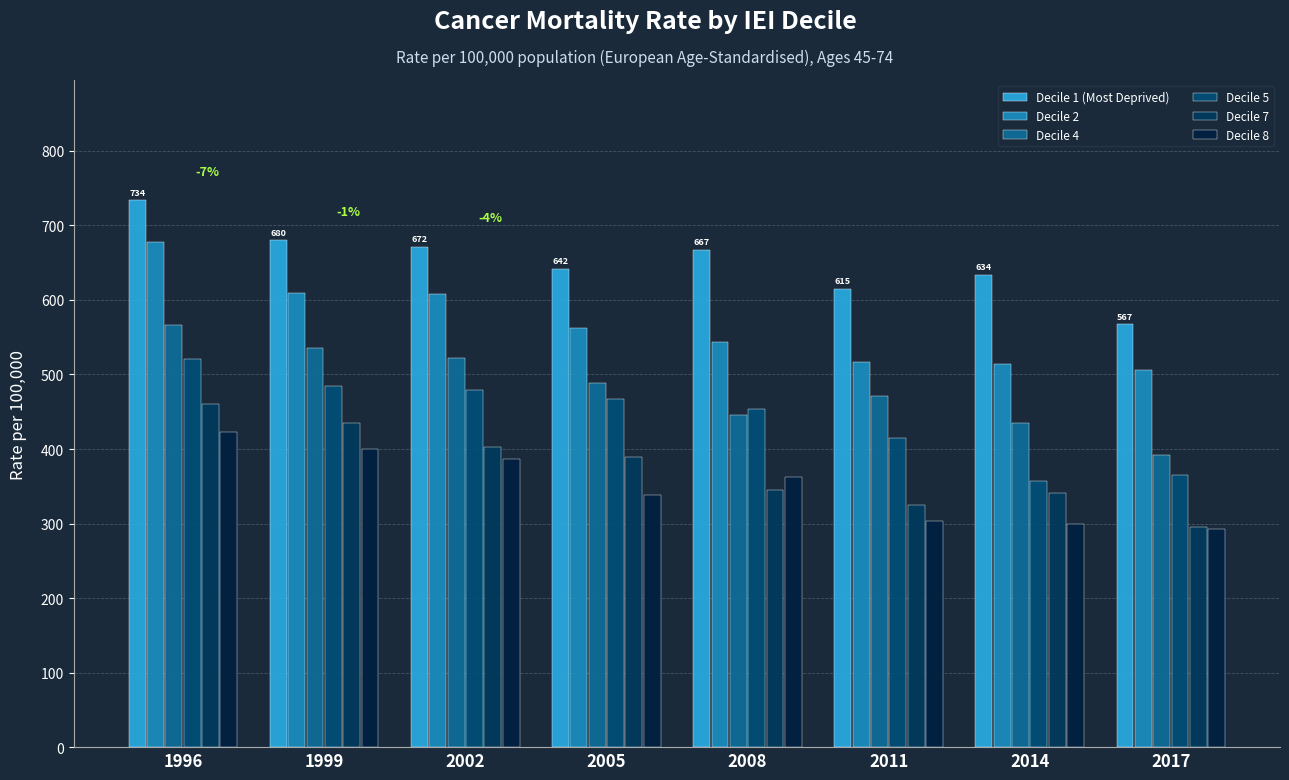

Which series changed the most between 1999 and 2011?

Decile 7